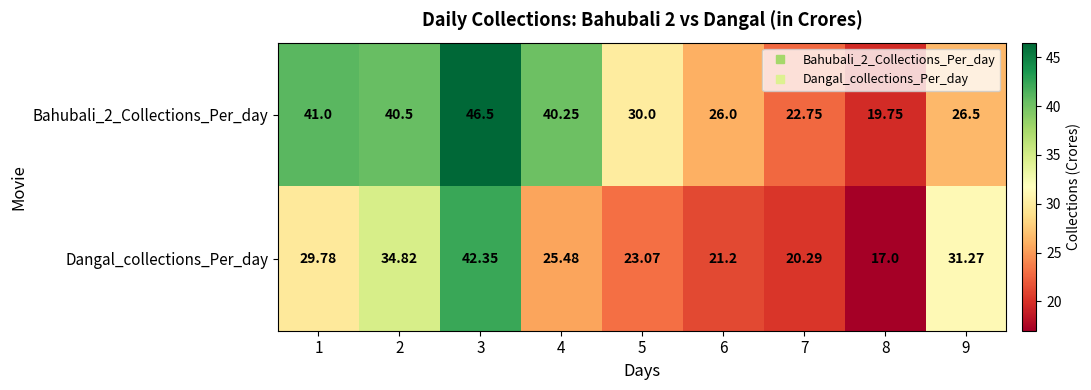

Is the value of Bahubali_2_Collections_Per_day at 6 greater than the value of Dangal_collections_Per_day at 3?

No